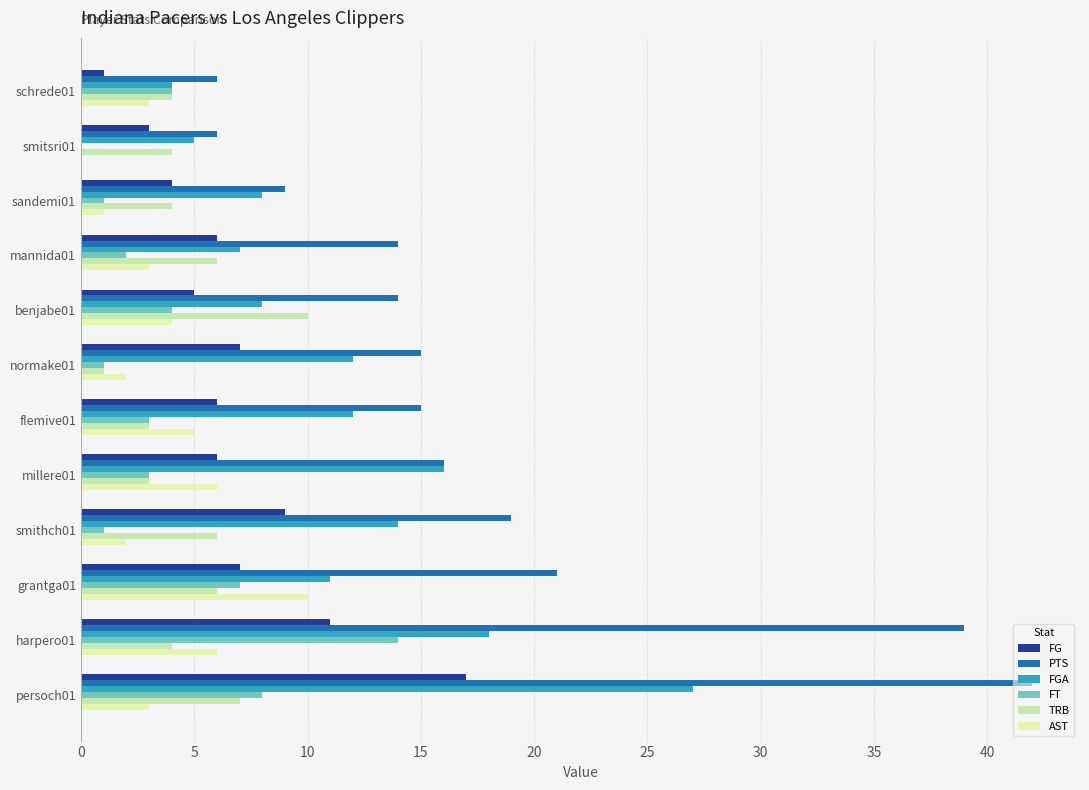

How many values in AST are above zero?

11